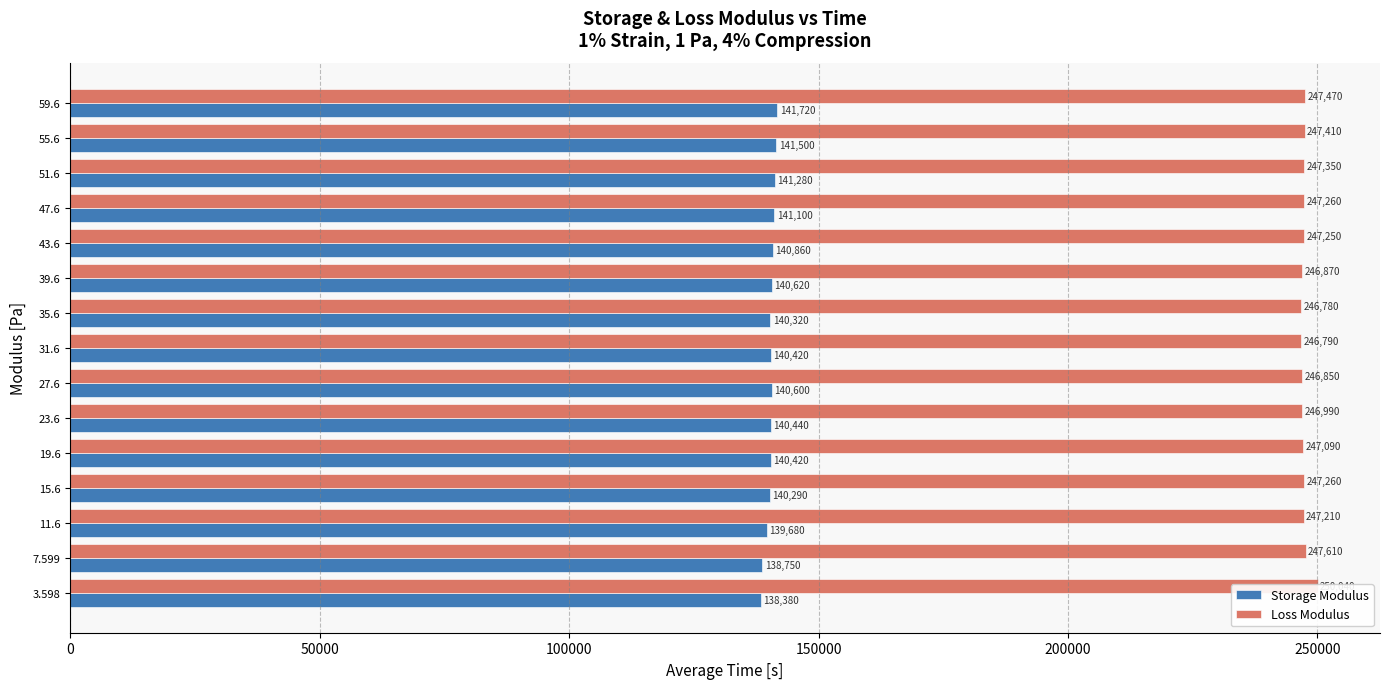

True or false: Storage Modulus has a value of 69018 at 11.6.

False